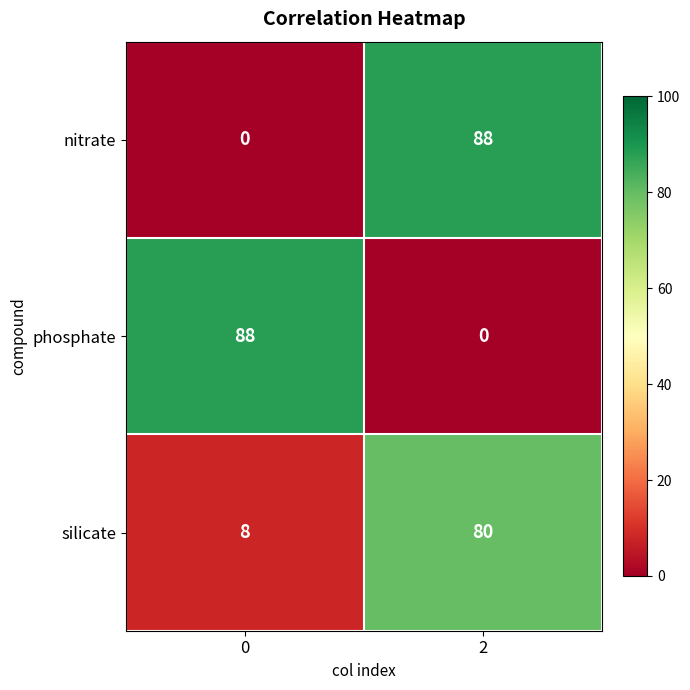

What is the spread (max minus min) of values at 0?

88